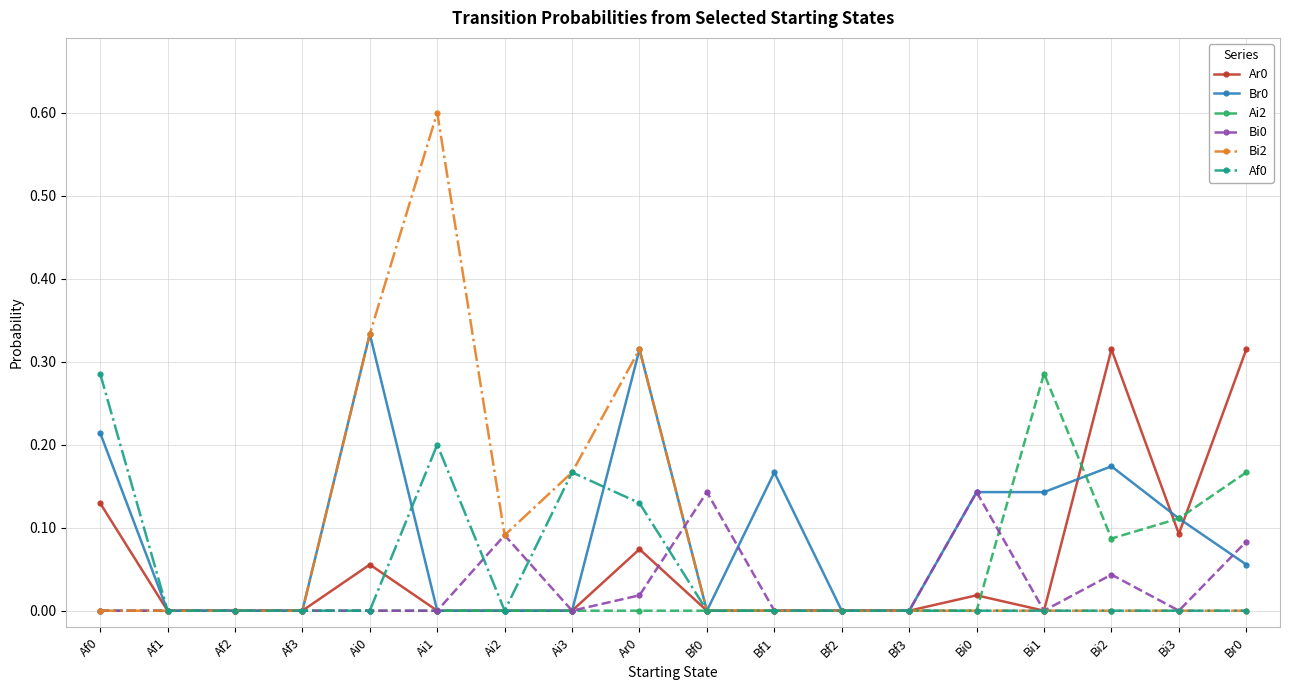

Which series has the largest range (max minus min)?

Bi2